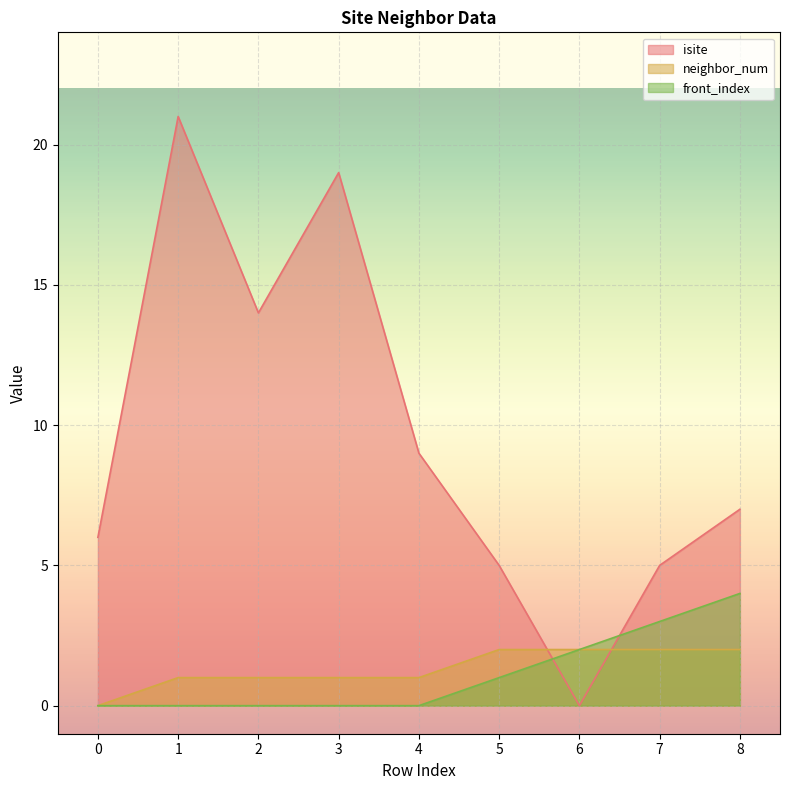

What are all the series names shown in the legend?

isite, neighbor_num, front_index